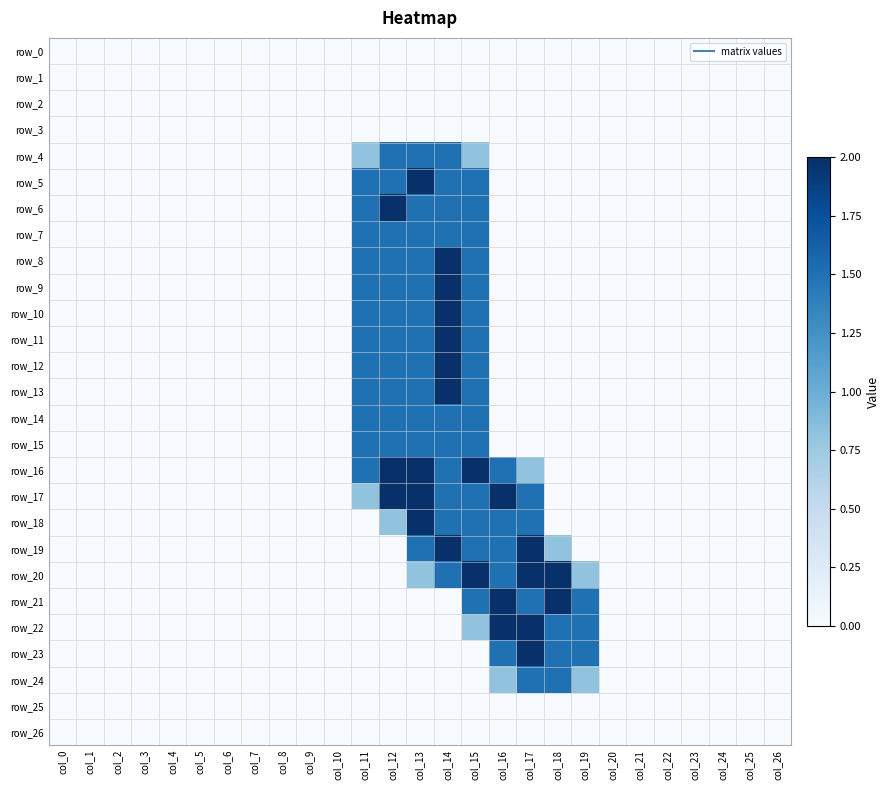

What is the highest value of the row_8 series?

2.0